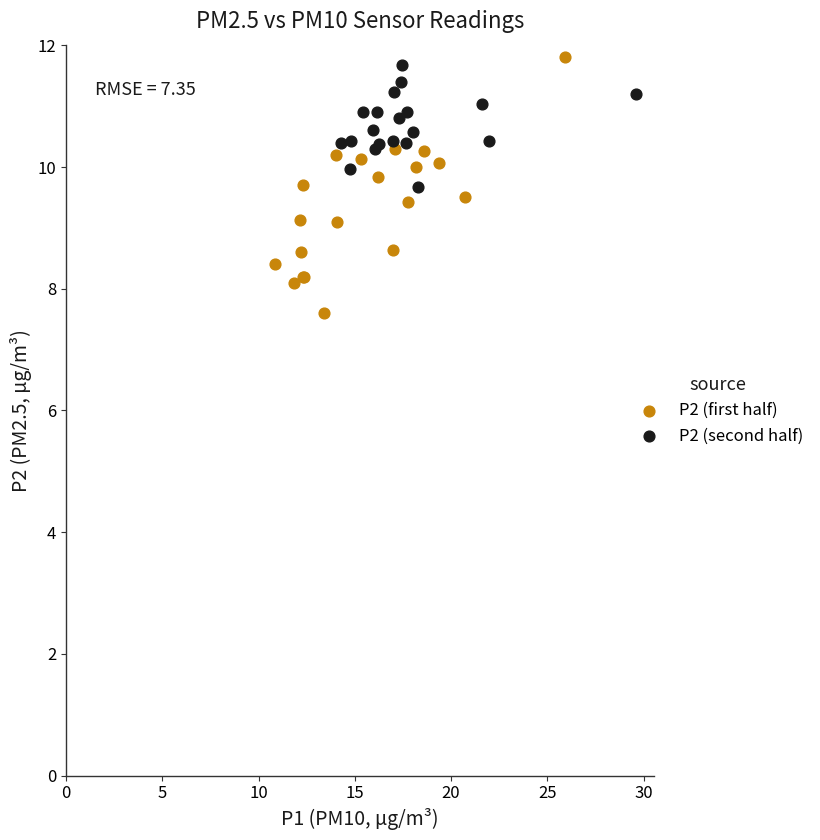

Which series has the widest spread of Y values?

P2 (first half)